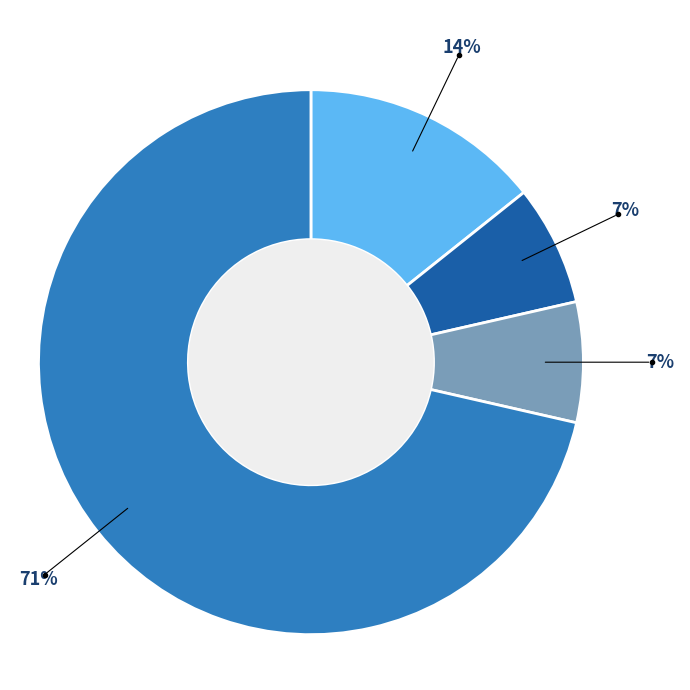

Does any single category account for the majority?

Yes